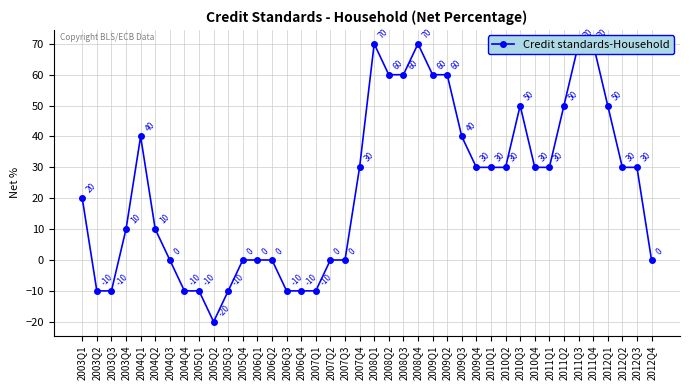

Rank the categories by value from lowest to highest.

2005Q2, 2003Q2, 2003Q3, 2004Q4, 2005Q1, 2005Q3, 2006Q3, 2006Q4, 2007Q1, 2004Q3, 2005Q4, 2006Q1, 2006Q2, 2007Q2, 2007Q3, 2012Q4, 2003Q4, 2004Q2, 2003Q1, 2007Q4, 2009Q4, 2010Q1, 2010Q2, 2010Q4, 2011Q1, 2012Q2, 2012Q3, 2004Q1, 2009Q3, 2010Q3, 2011Q2, 2012Q1, 2008Q2, 2008Q3, 2009Q1, 2009Q2, 2008Q1, 2008Q4, 2011Q3, 2011Q4